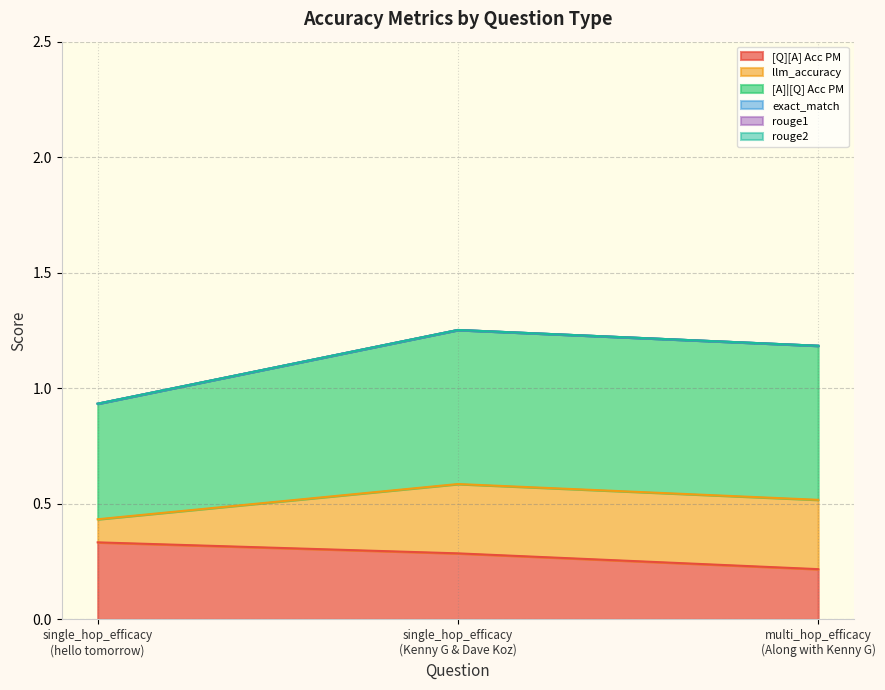

Is it true that exact_match equals 0.0 at single_hop_efficacy
(hello tomorrow)?

True